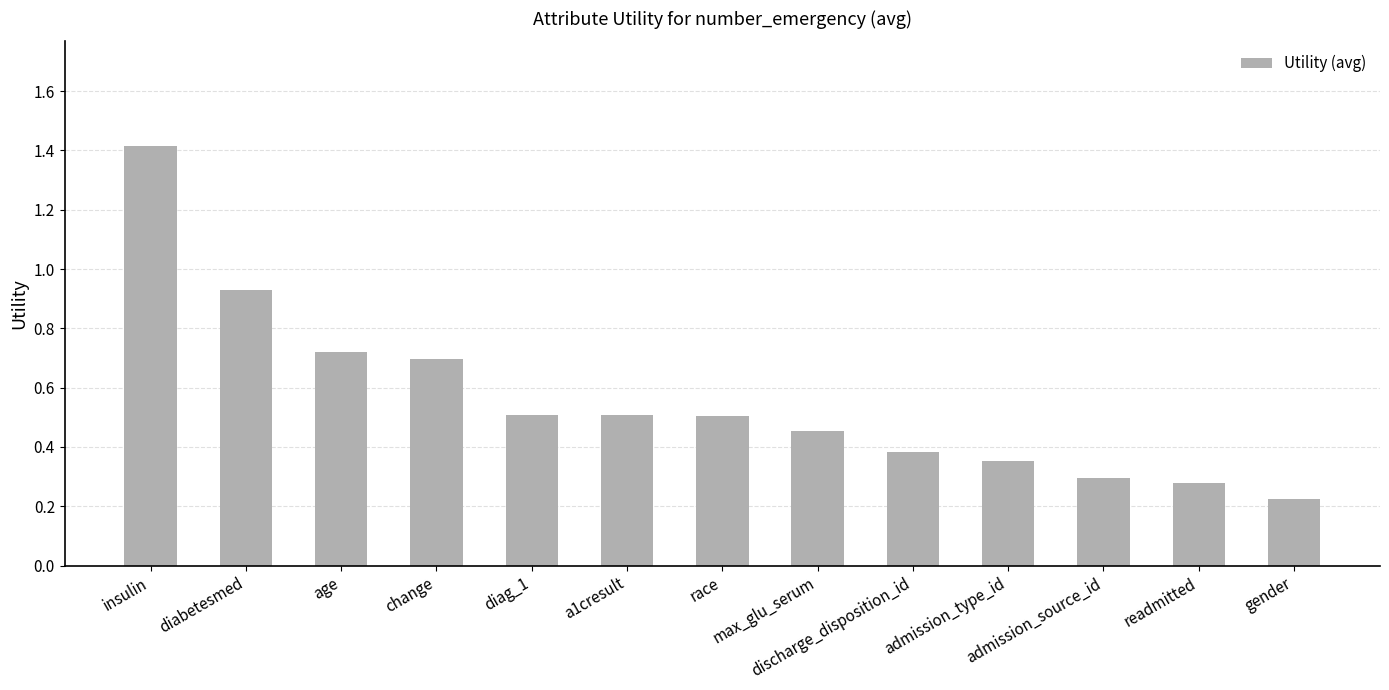

What is the value of the 1st bar from the left?

1.4